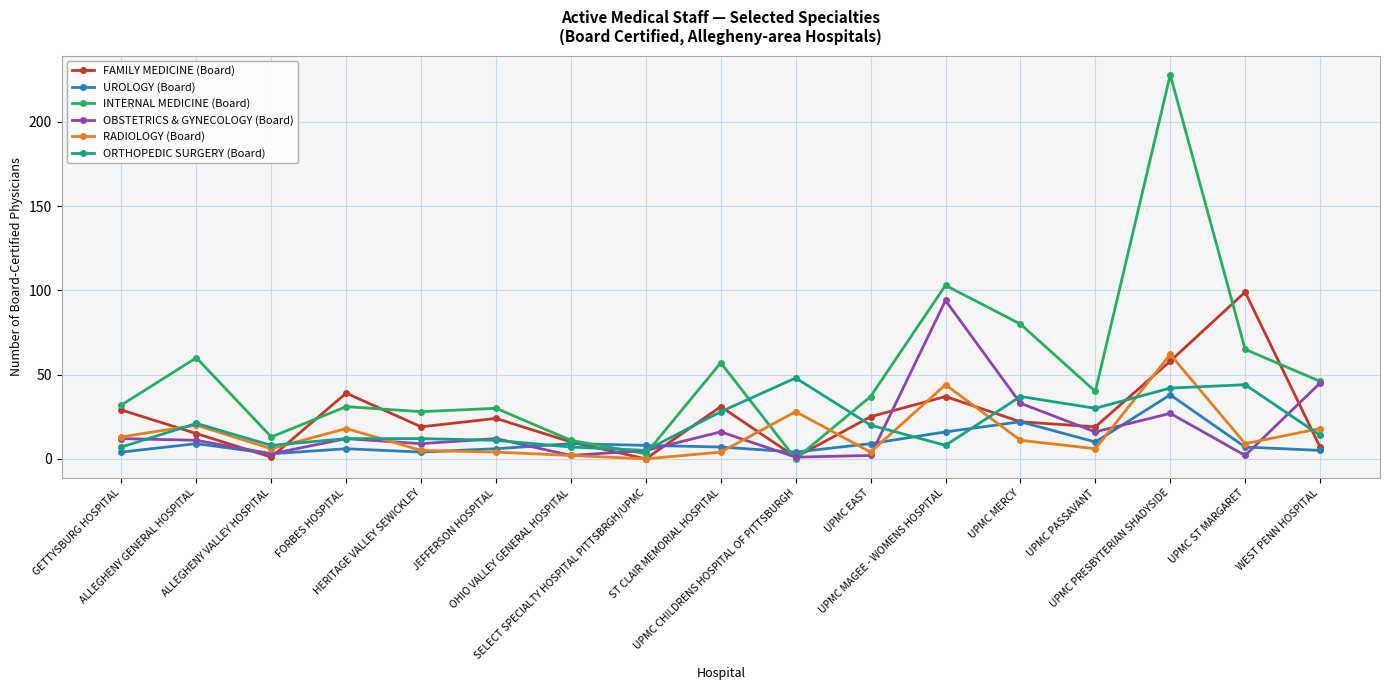

Which series has the largest range (max minus min)?

INTERNAL MEDICINE (Board)